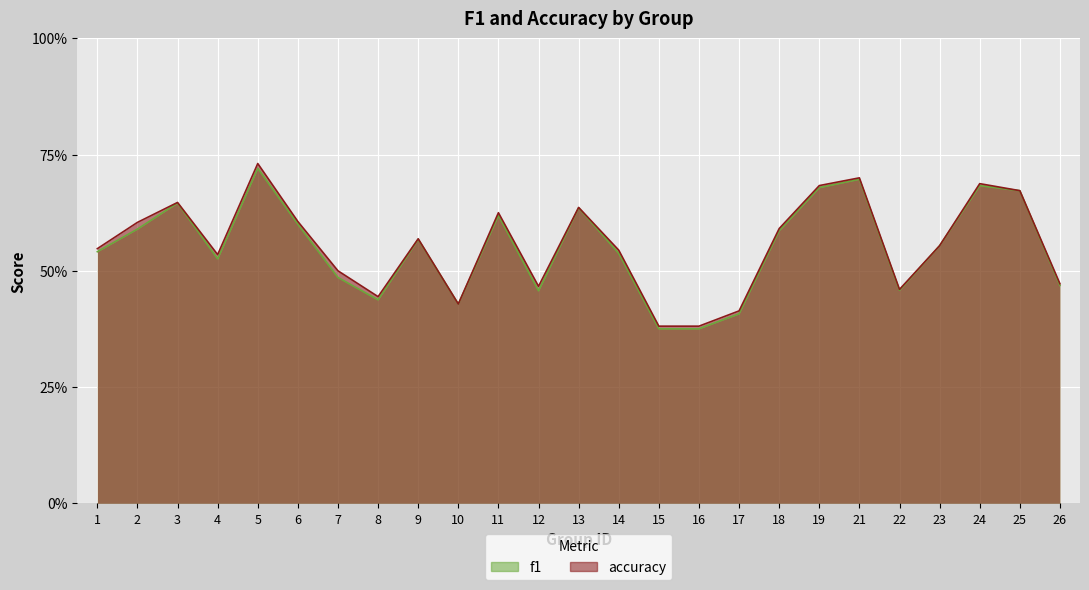

Which series has the largest total across all categories?

accuracy